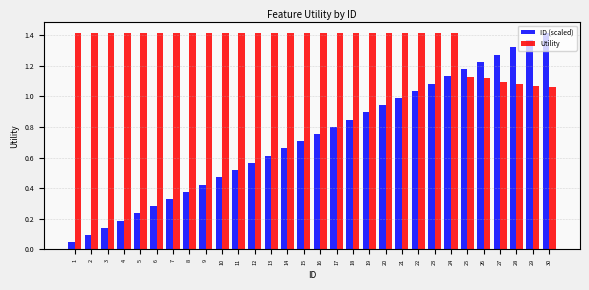

Which series has the largest total across all categories?

Utility